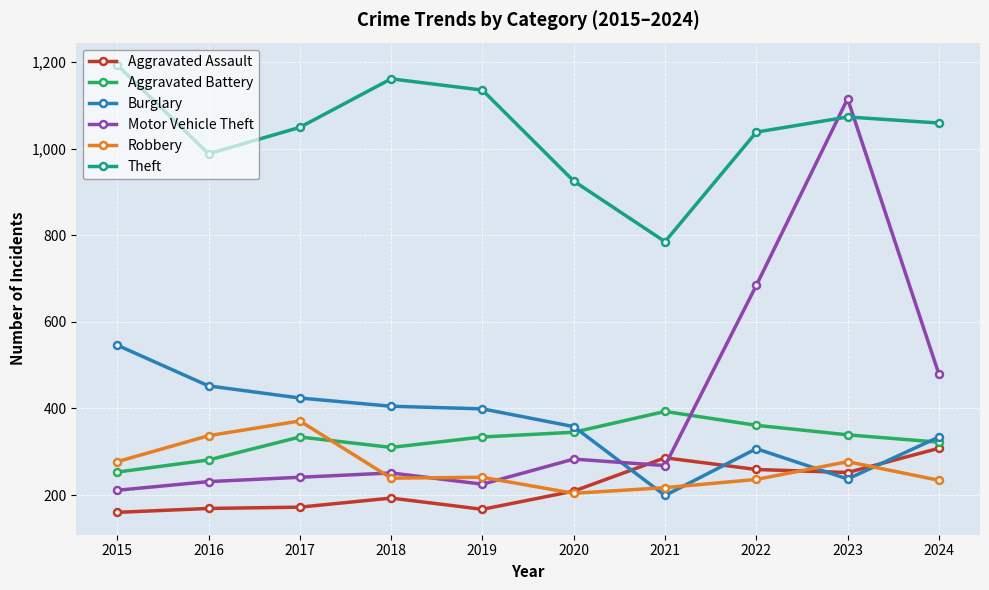

What is the difference between the Aggravated Battery values at 2020 and 2016?

64